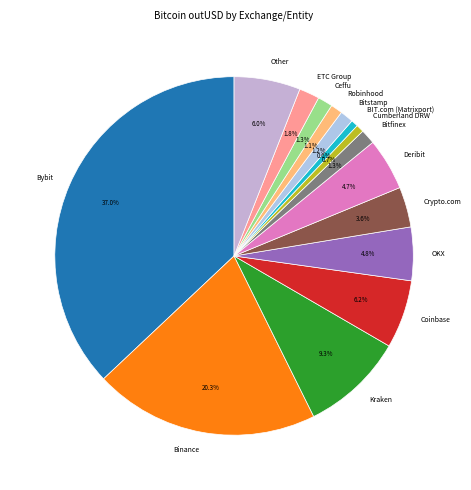

The Other slice represents 1% of the pie. True or false?

False